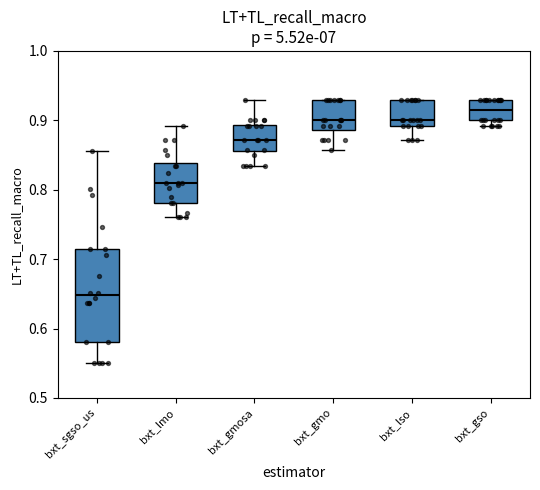

Reading left to right, transcribe this box plot: for each box, give where its median line is, the range the box spans, and where its two whiskers end, as read against the y-axis. The values are not printed on the chart, so give them approximately, as read against the axis.

bxt_sgso_us: median 0.65, box 0.58 to 0.71, whiskers 0.55 to 0.86
bxt_lmo: median 0.81, box 0.78 to 0.84, whiskers 0.76 to 0.89
bxt_gmosa: median 0.87, box 0.86 to 0.89, whiskers 0.83 to 0.93
bxt_gmo: median 0.90, box 0.89 to 0.93, whiskers 0.86 to 0.93
bxt_lso: median 0.90, box 0.89 to 0.93, whiskers 0.87 to 0.93
bxt_gso: median 0.92, box 0.90 to 0.93, whiskers 0.89 to 0.93